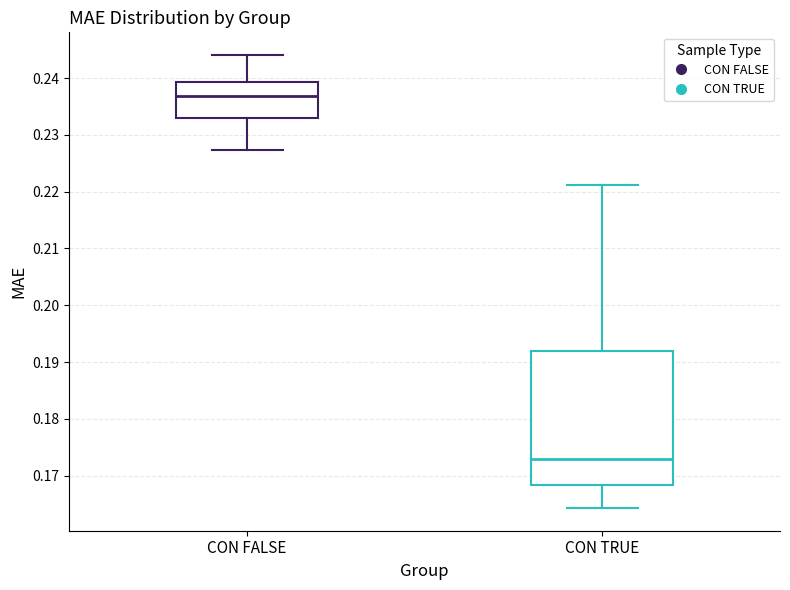

Reading left to right, read every box against the y-axis: the position of its median line, the range the box covers, and the ends of its whiskers. The values are not printed on the chart, so give them approximately, as read against the axis.

CON FALSE: median 0.237, box 0.233 to 0.239, whiskers 0.227 to 0.244
CON TRUE: median 0.173, box 0.168 to 0.192, whiskers 0.164 to 0.221